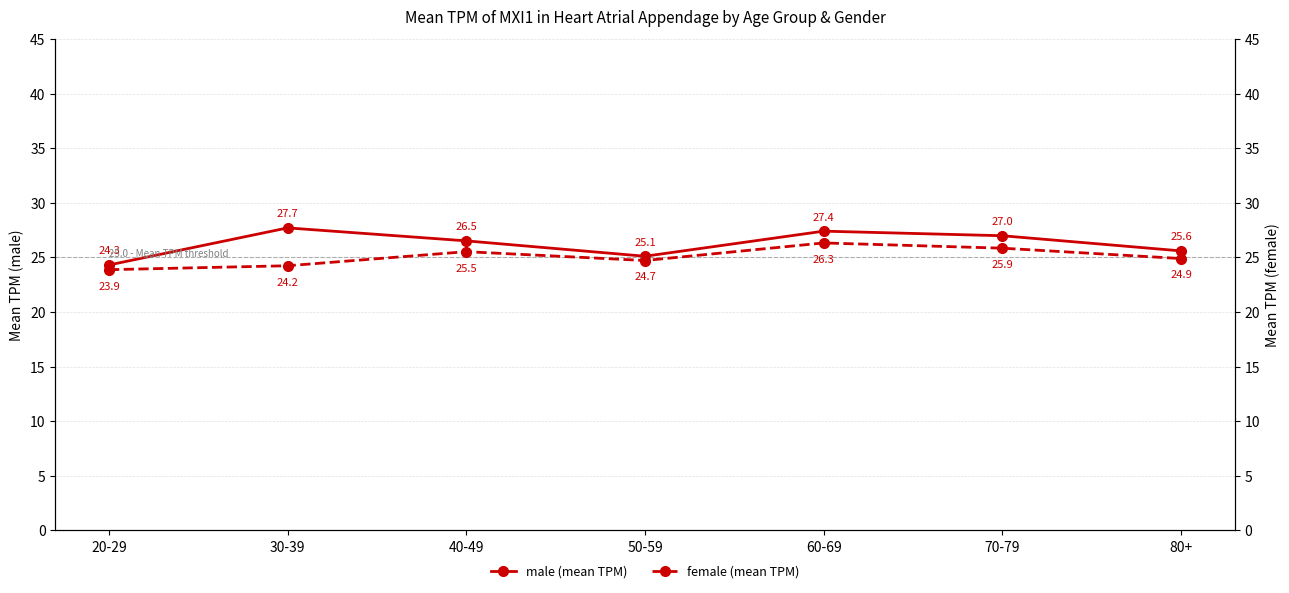

Reading right to left, transcribe all the data shown in this chart.

male (mean TPM): 80+=25.6	70-79=27.0	60-69=27.4	50-59=25.1	40-49=26.5	30-39=27.7	20-29=24.3
female (mean TPM): 80+=24.9	70-79=25.9	60-69=26.3	50-59=24.7	40-49=25.5	30-39=24.2	20-29=23.9